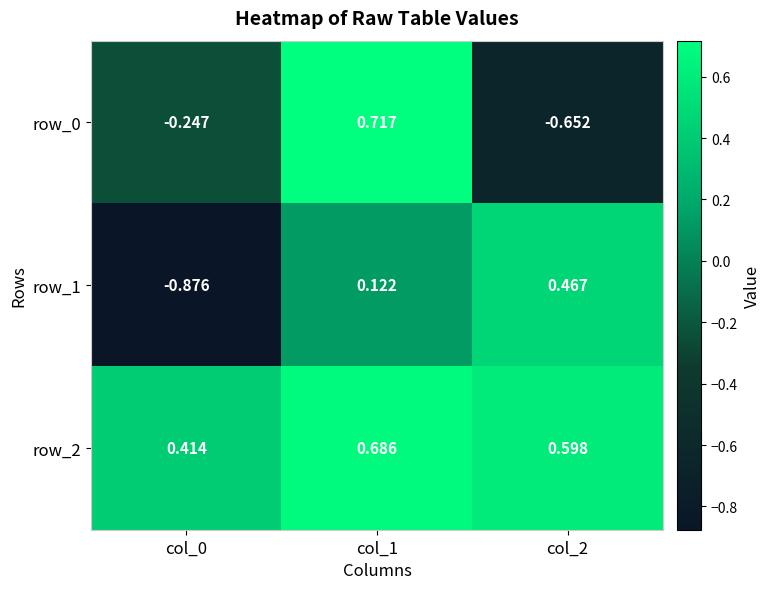

Count the number of categories in the chart.

3